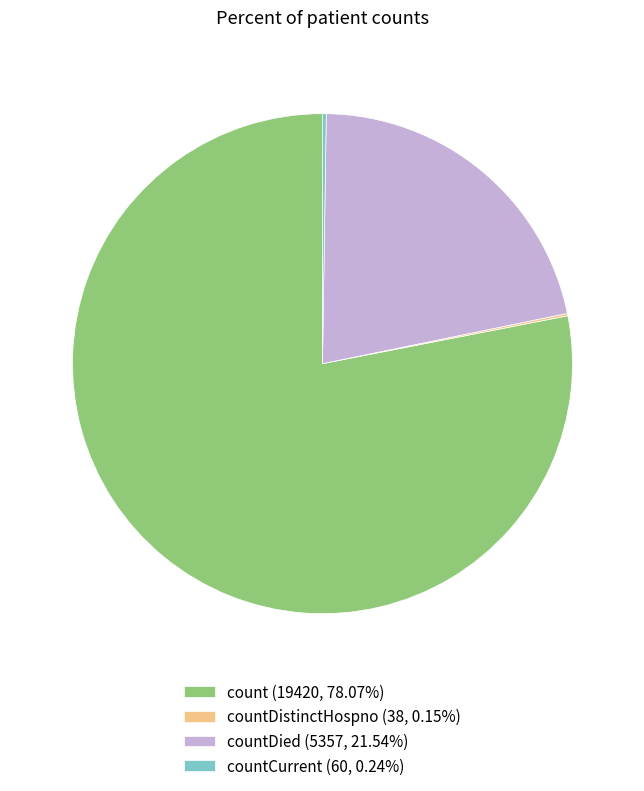

Is there any slice that represents more than half of the pie?

Yes